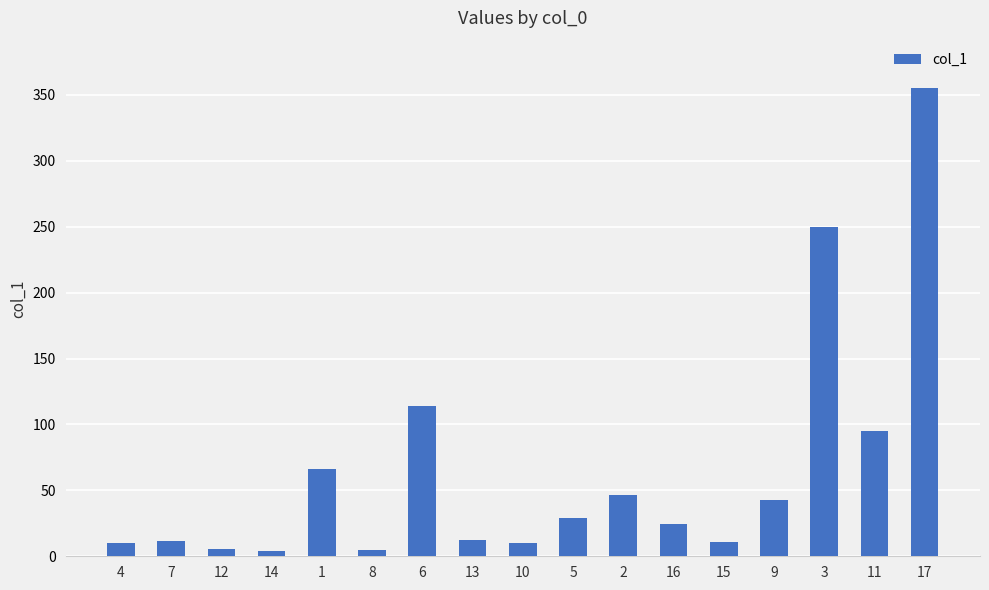

Is it true that the value at 2 is 46.3?

True